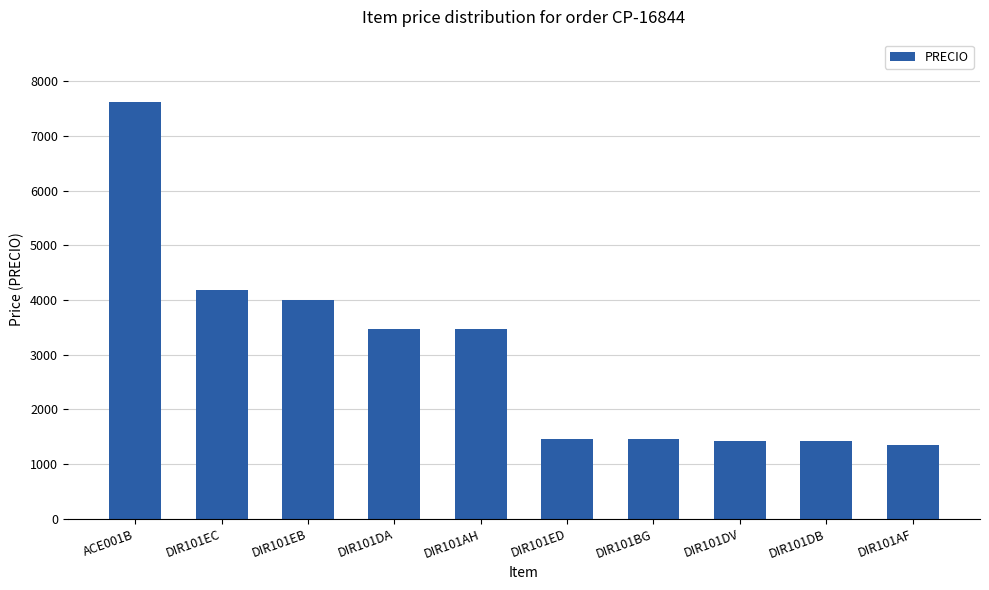

Where does the data first go above 3478?

ACE001B